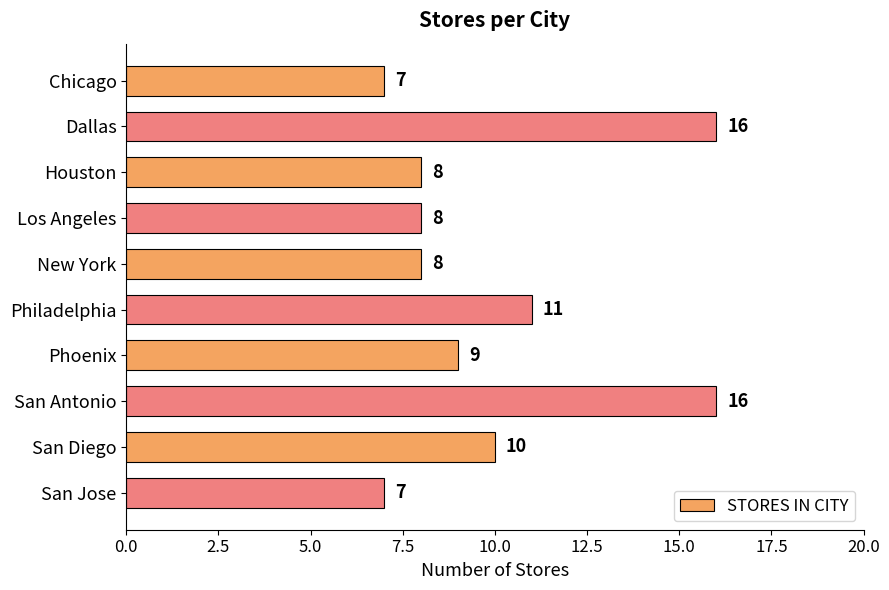

Is it true that the value at San Antonio is 16?

True